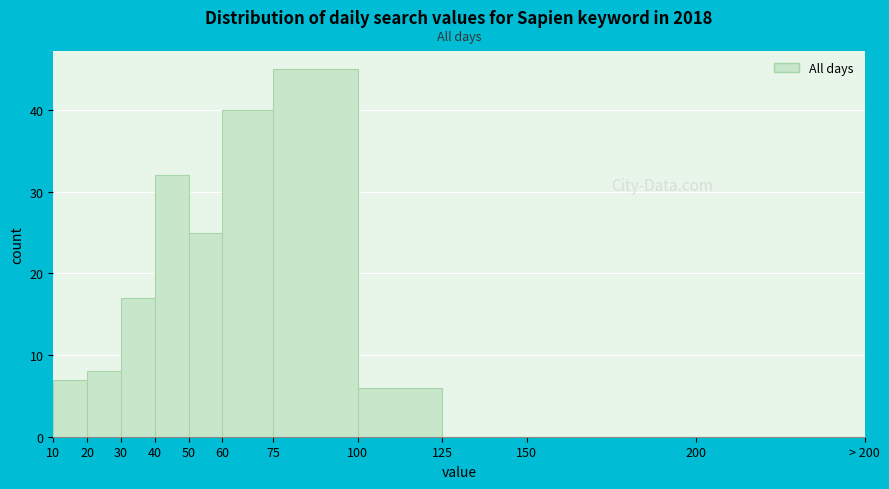

Reading left to right, extract all data points from this chart.

10=7	20=8	30=17	40=32	50=25	60=40	75=45	100=6	125=0	150=0	200=0